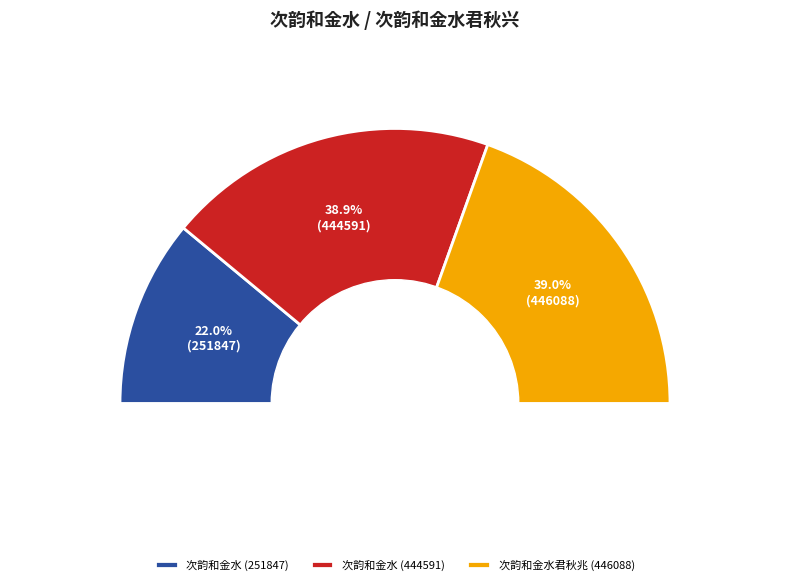

To the nearest percent, what is the combined percentage of 次韵和金水 and 次韵和金水君秋兴?

78%